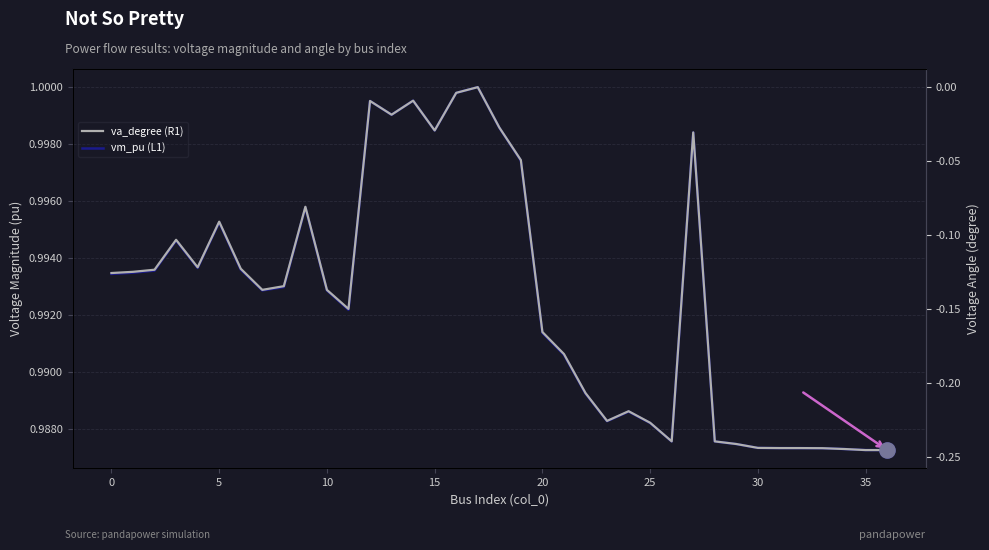

Which series reaches the maximum Y coordinate?

vm_pu (L1)